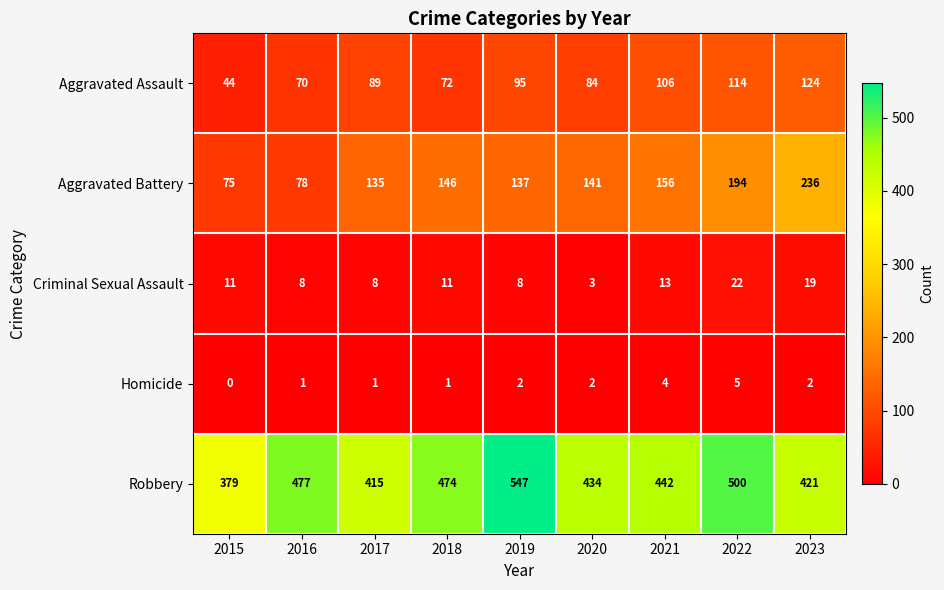

Which series has the largest total across all categories?

Robbery